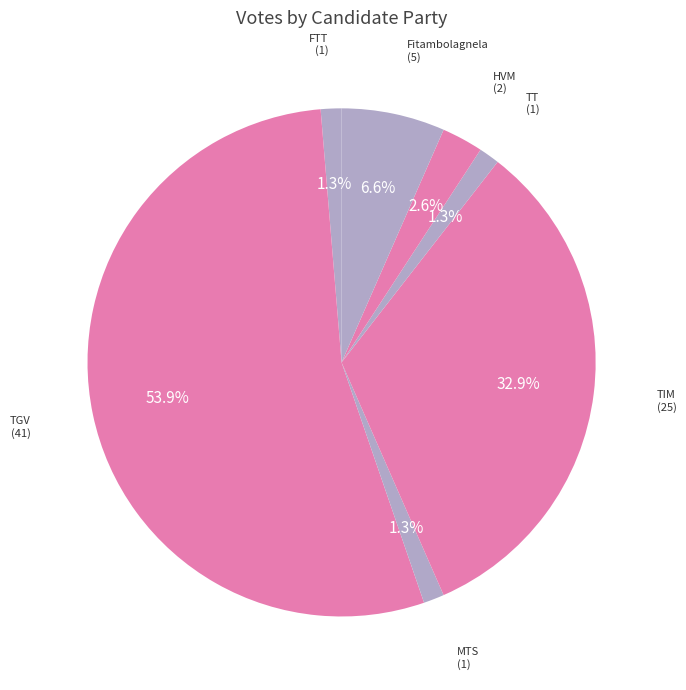

What is the largest slice in the pie chart?

TGV